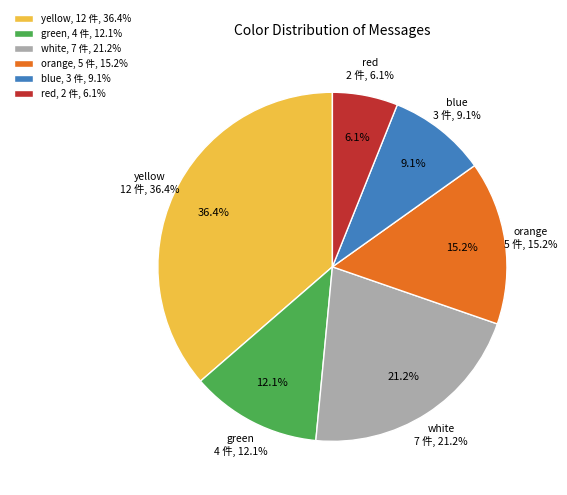

How many segments does this pie chart have?

6